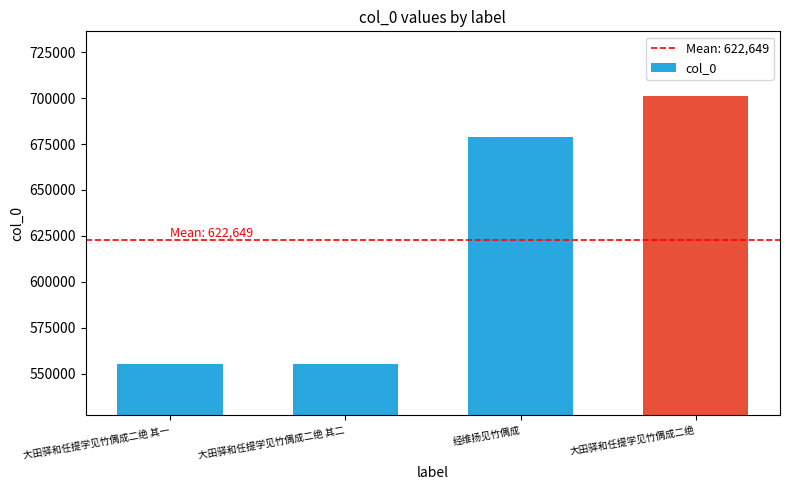

How many values are below 678859?

2